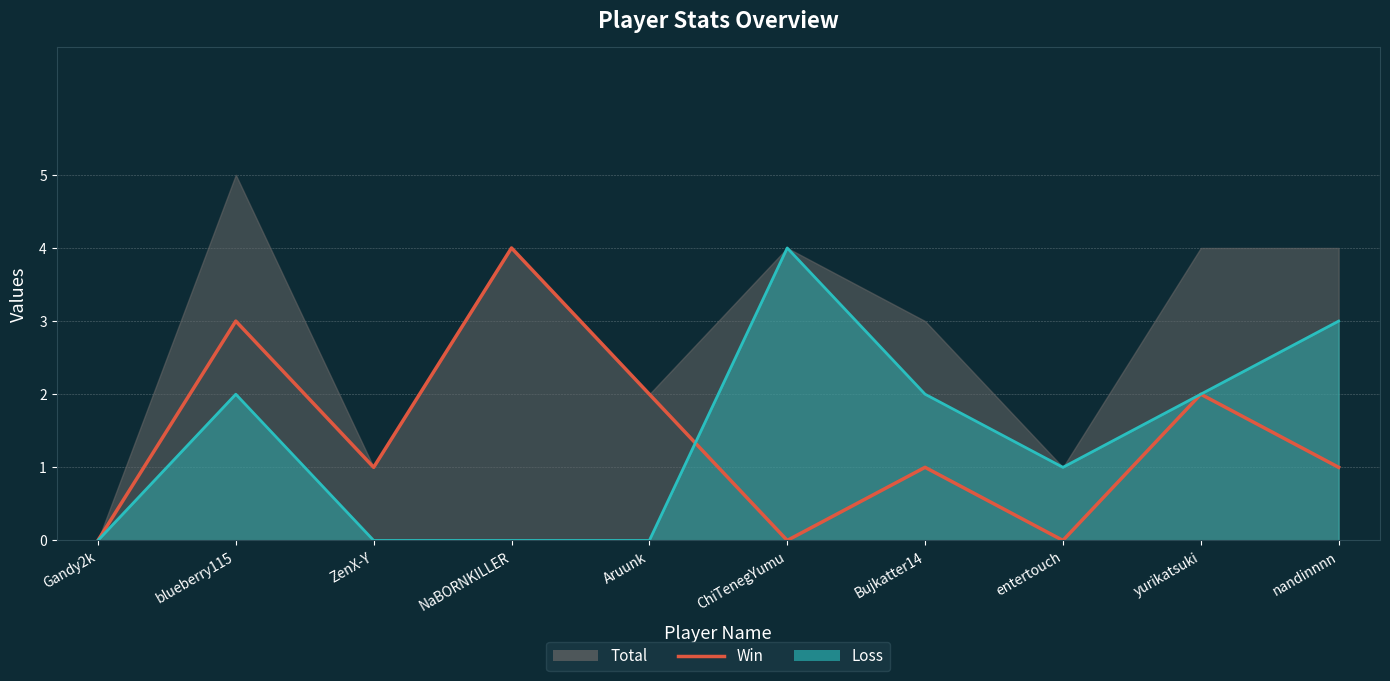

What is the sum of the Win values at ChiTenegYumu and NaBORNKILLER?

4